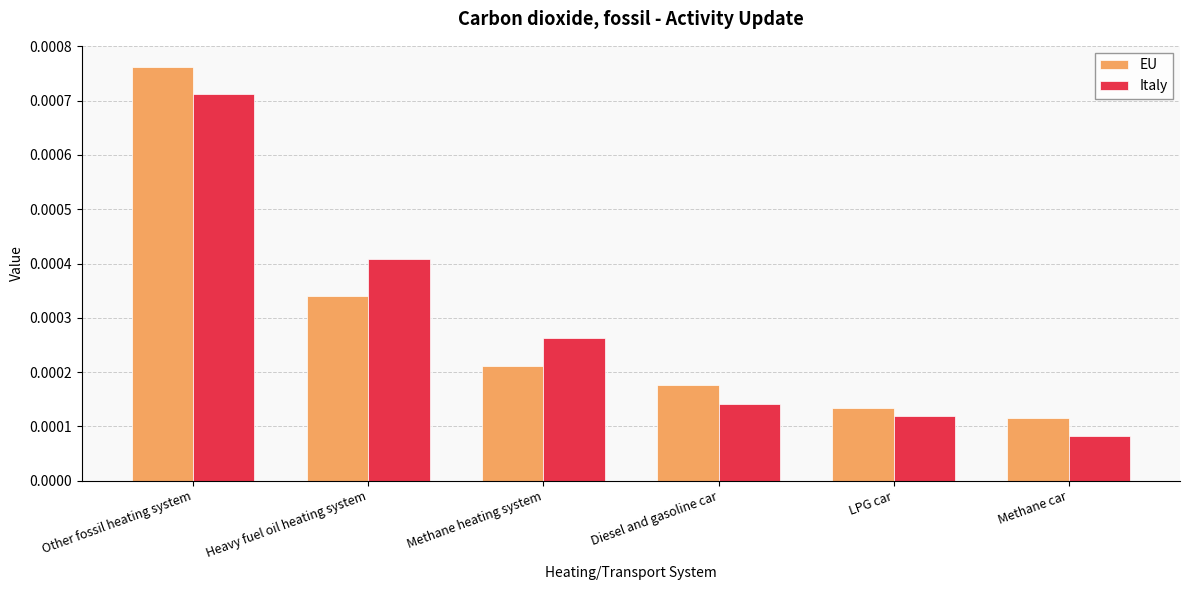

Count the EU values in the range 0 to 1.

6